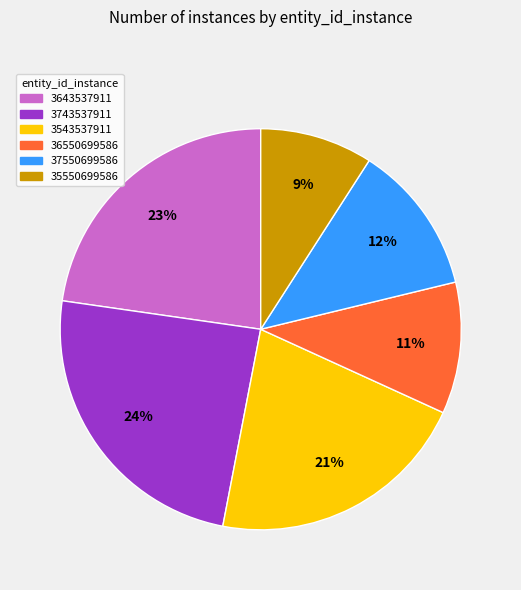

To the nearest percent, what is the difference between the 3743537911 and 3543537911 slice percentages?

3%